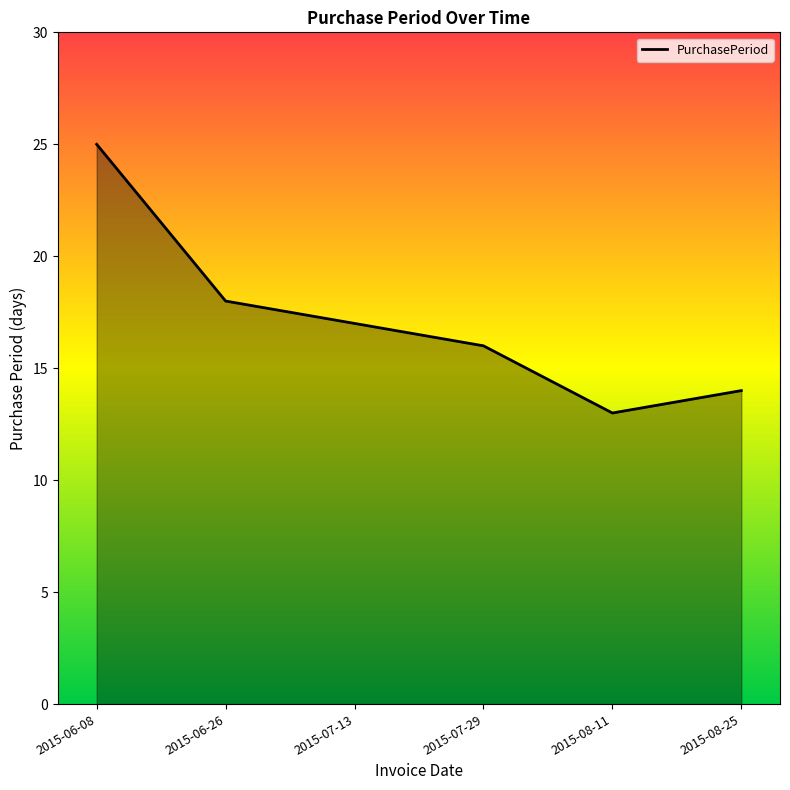

What is the smallest value displayed?

13